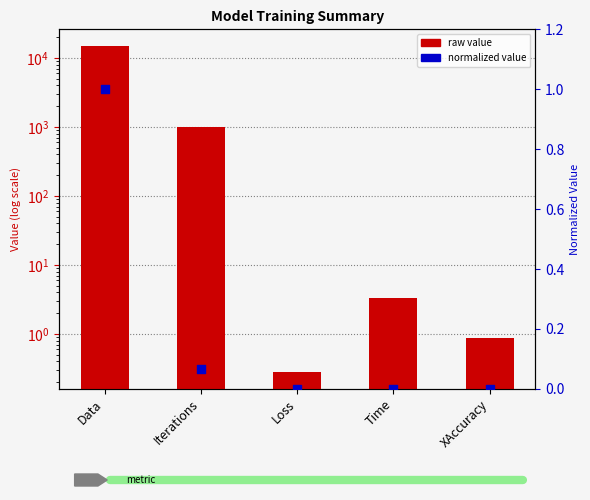

At which category is the sum across all series the highest?

Data